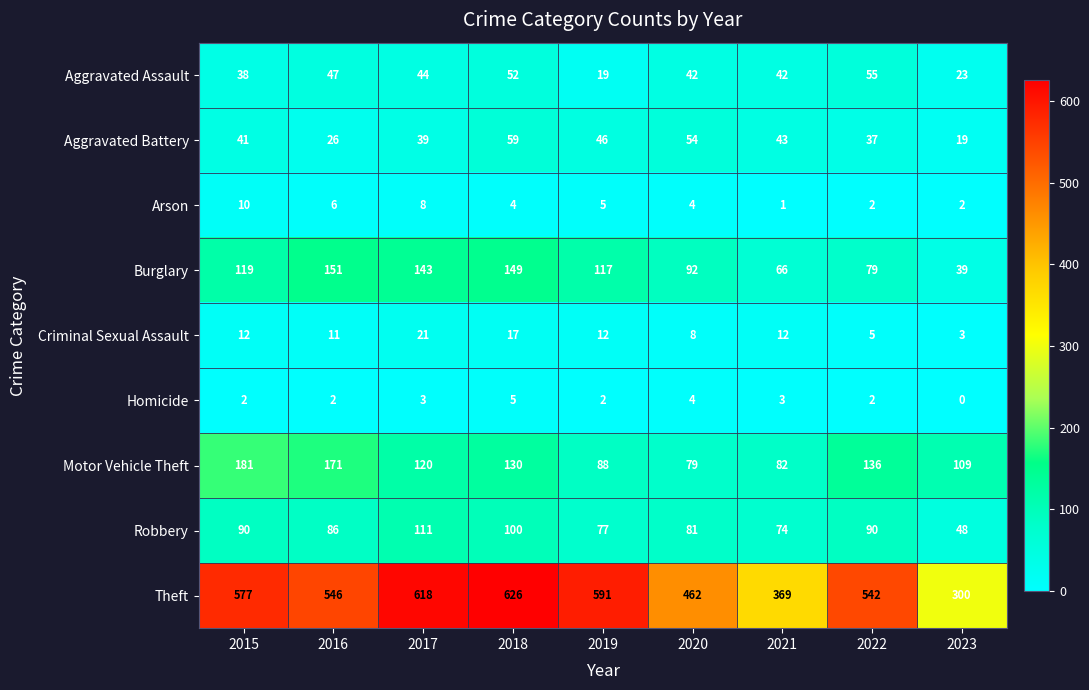

What is the total value across all series at 2015?

1070